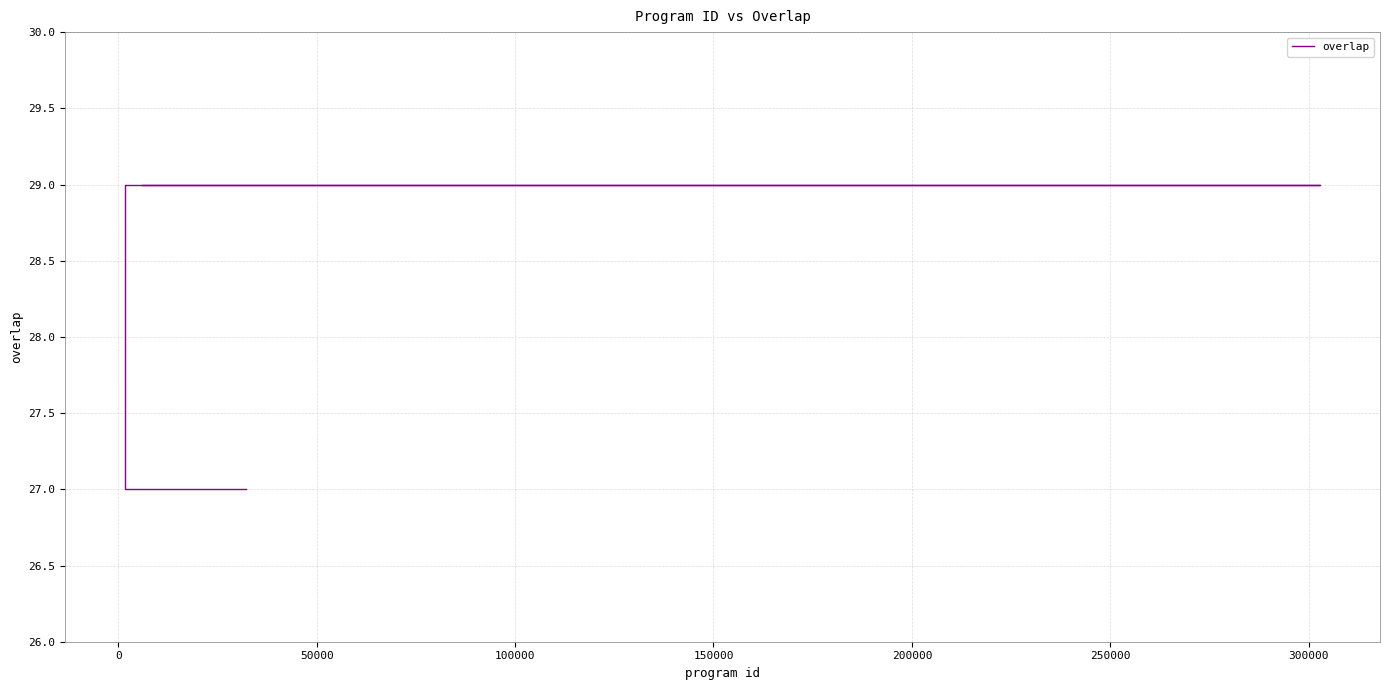

The value at 200000 is 16. True or false?

False